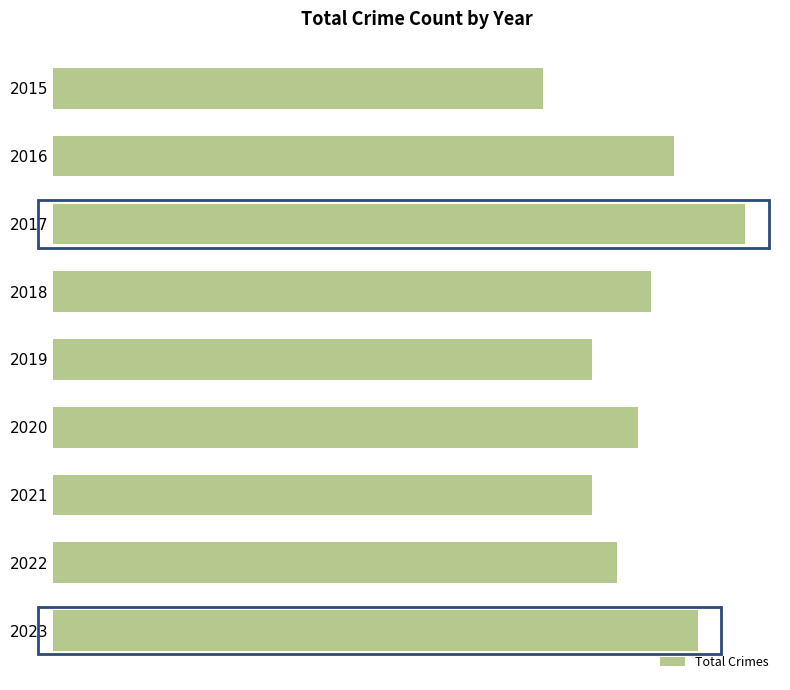

What is the difference between the second highest and second lowest values?

542